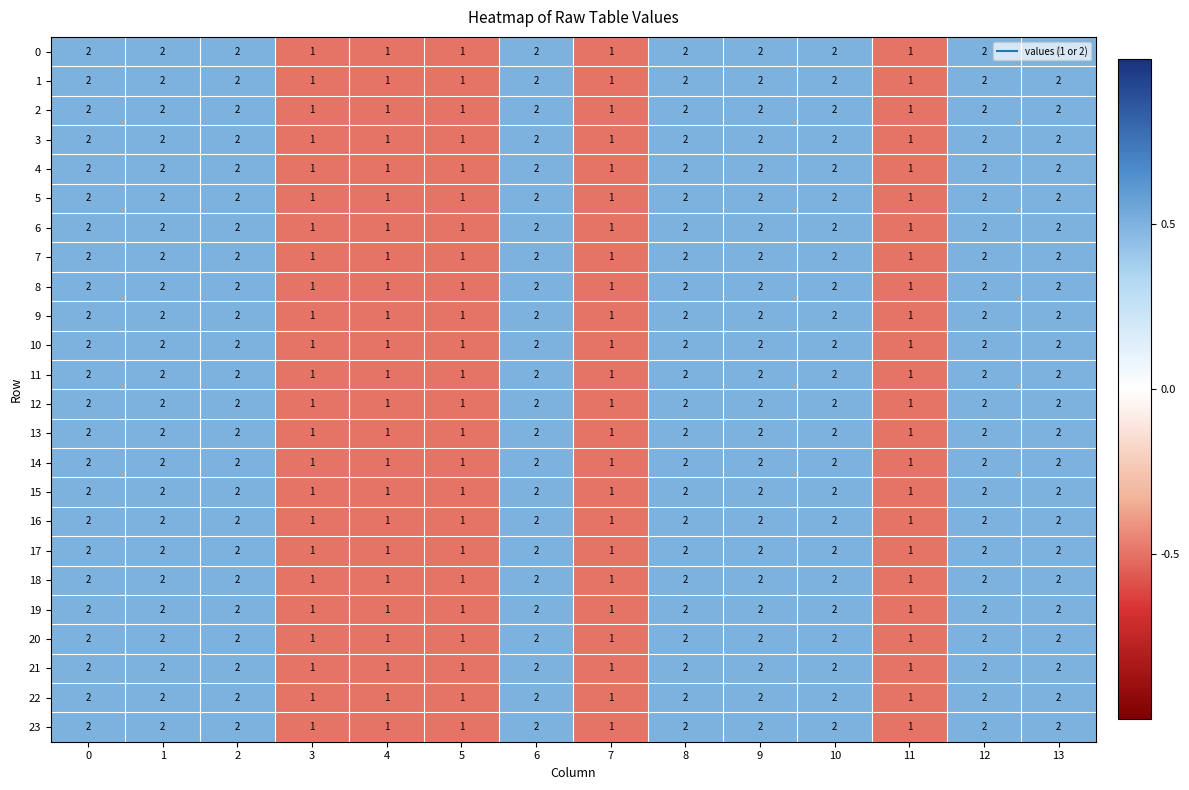

What is the sum of all 8 values?

23